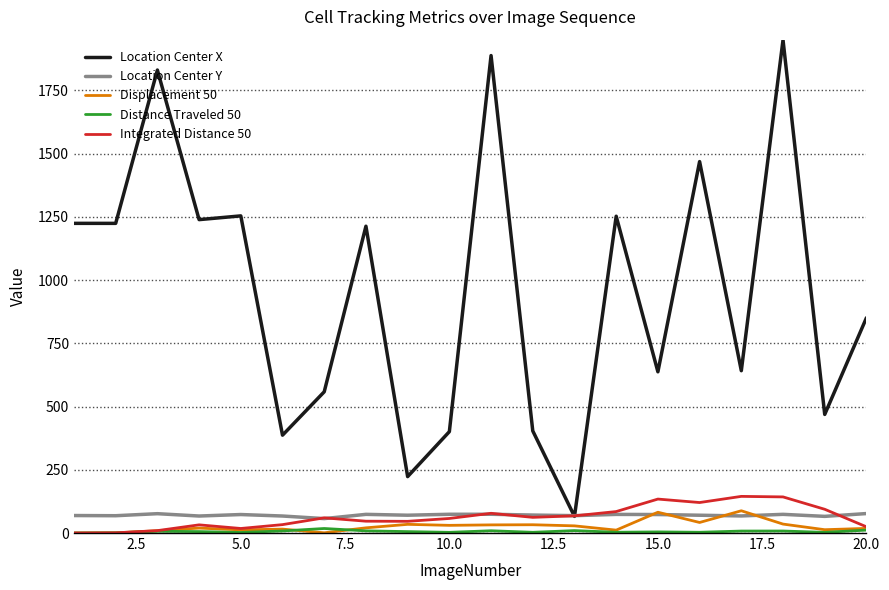

What is the greatest value displayed?

1948.7